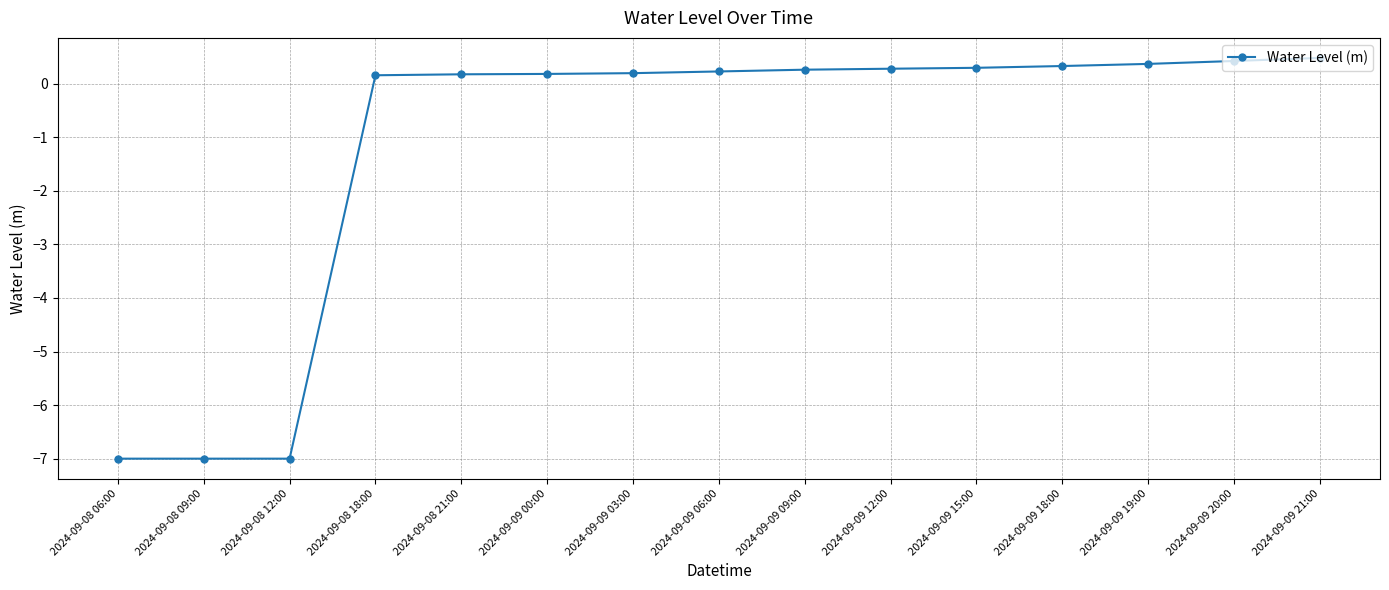

Reading left to right, list all the values displayed in this chart.

2024-09-08 06:00=-7.0	2024-09-08 09:00=-7.0	2024-09-08 12:00=-7.0	2024-09-08 18:00=0.2	2024-09-08 21:00=0.2	2024-09-09 00:00=0.2	2024-09-09 03:00=0.2	2024-09-09 06:00=0.2	2024-09-09 09:00=0.3	2024-09-09 12:00=0.3	2024-09-09 15:00=0.3	2024-09-09 18:00=0.3	2024-09-09 19:00=0.4	2024-09-09 20:00=0.4	2024-09-09 21:00=0.5